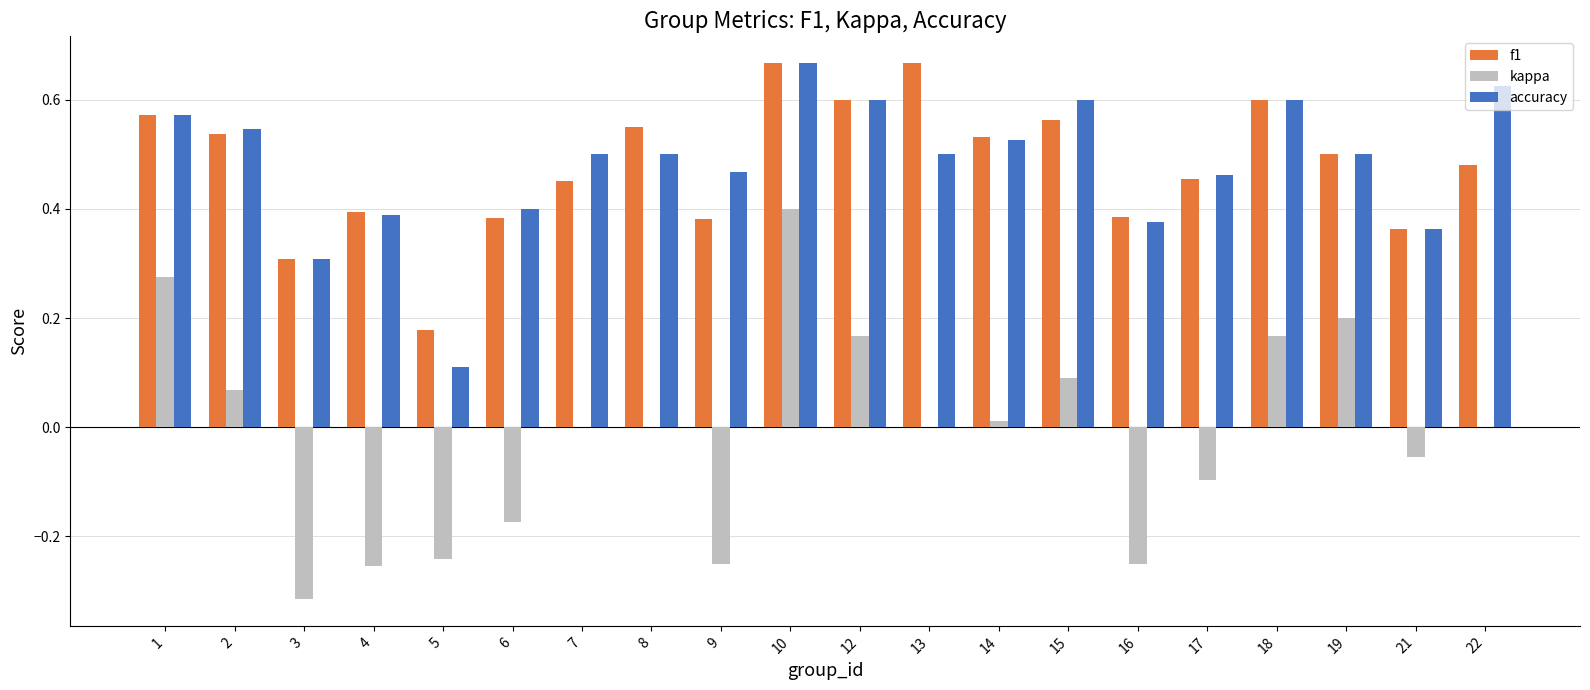

What is the sum of the f1 values at 12 and 2?

1.1